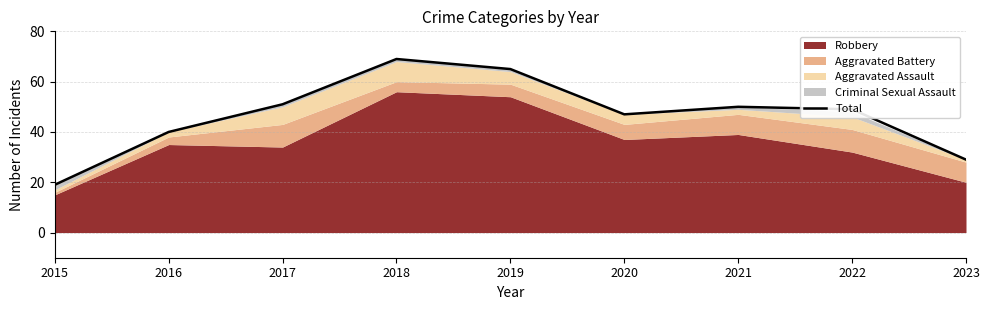

List the labels in order of value, largest first.

2018, 2019, 2017, 2021, 2022, 2020, 2016, 2023, 2015